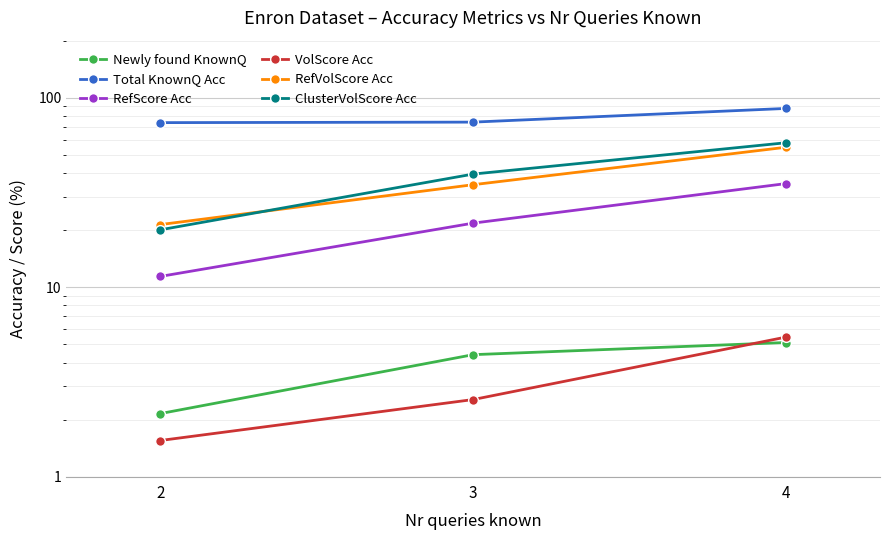

Where does the Total KnownQ Acc series first go above 74?

3